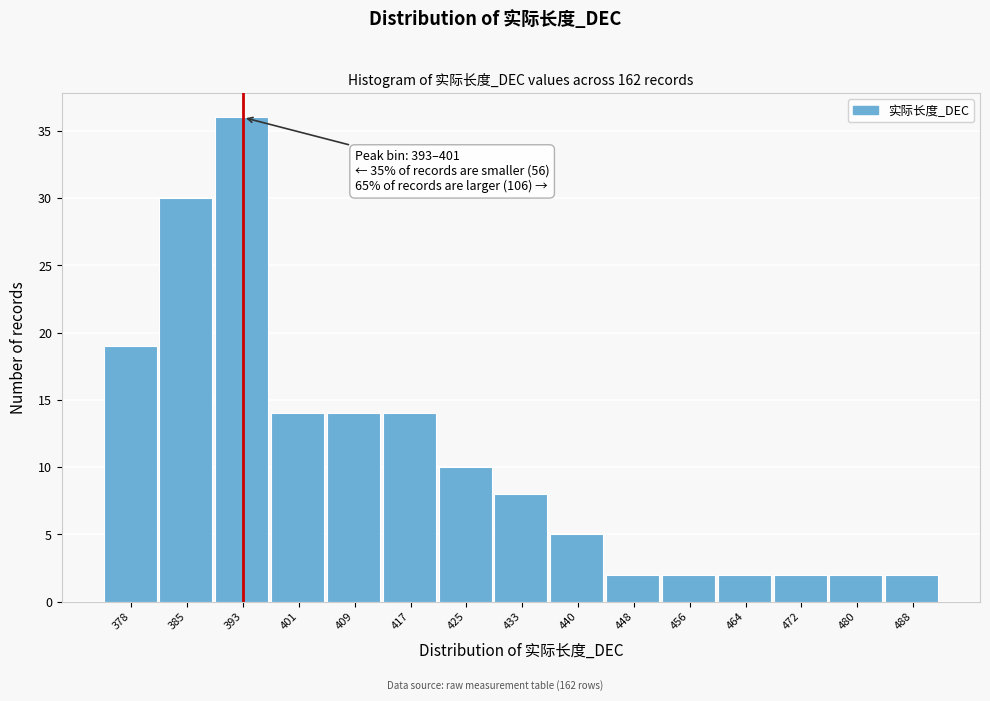

Reading right to left, list all the values displayed in this chart.

2	2	2	2	2	2	5	8	10	14	14	14	36	30	19